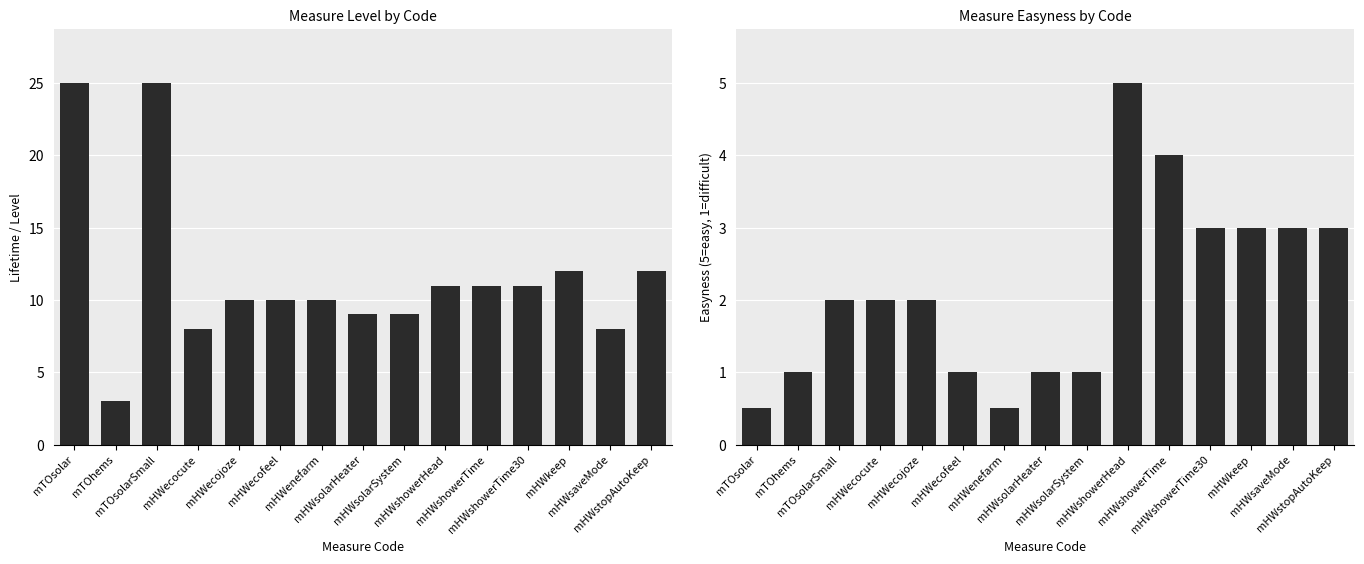

What is the label of the 8th bar from the left?

mHWsolarHeater